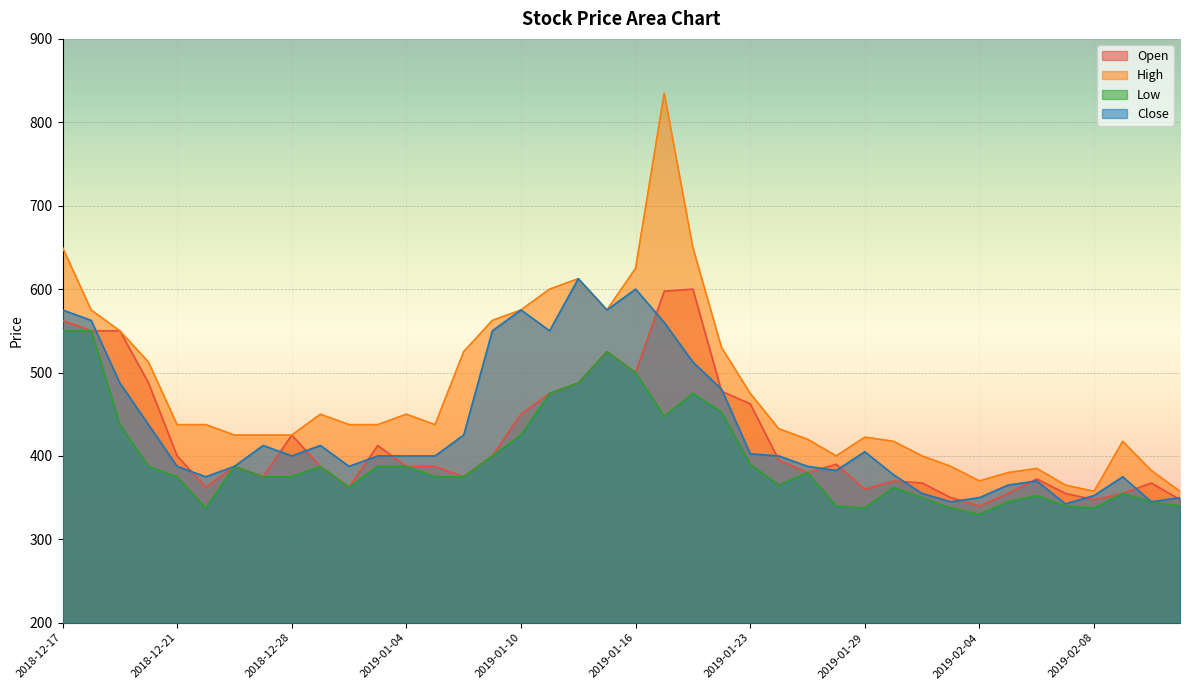

Read the Close value at 2019-01-03.

400.0